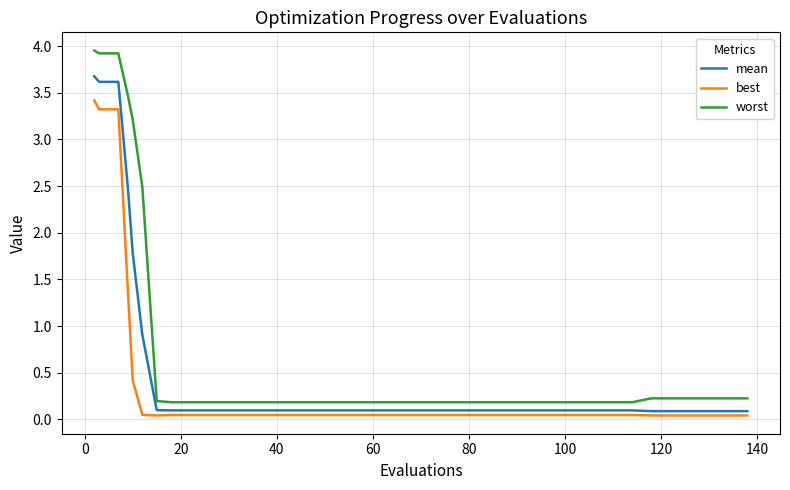

True or false: best and worst intersect in this chart.

False